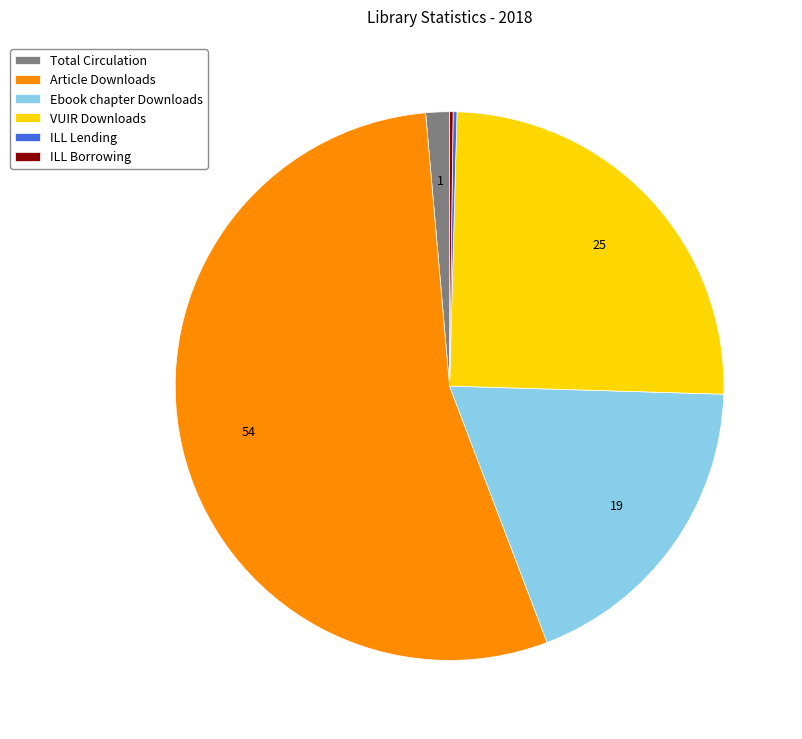

Which has a higher value, Article Downloads or Total Circulation?

Article Downloads